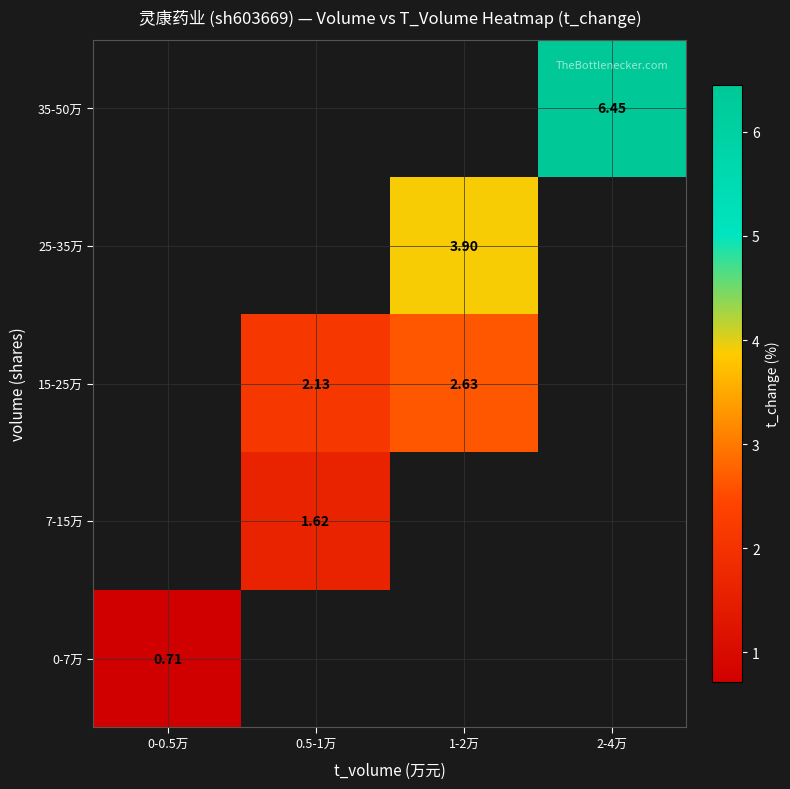

Is the value of 0-7万 at 0-0.5万 greater than the value of 35-50万 at 2-4万?

No